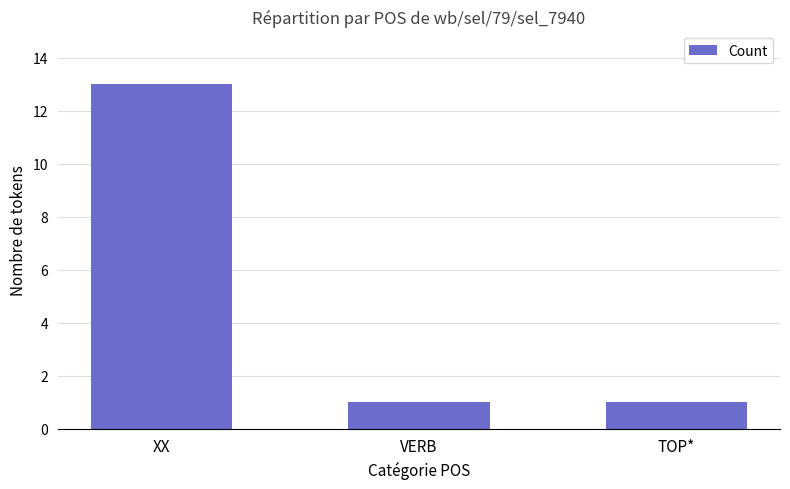

Approximately how many times larger is the value at TOP* compared to VERB?

1.0